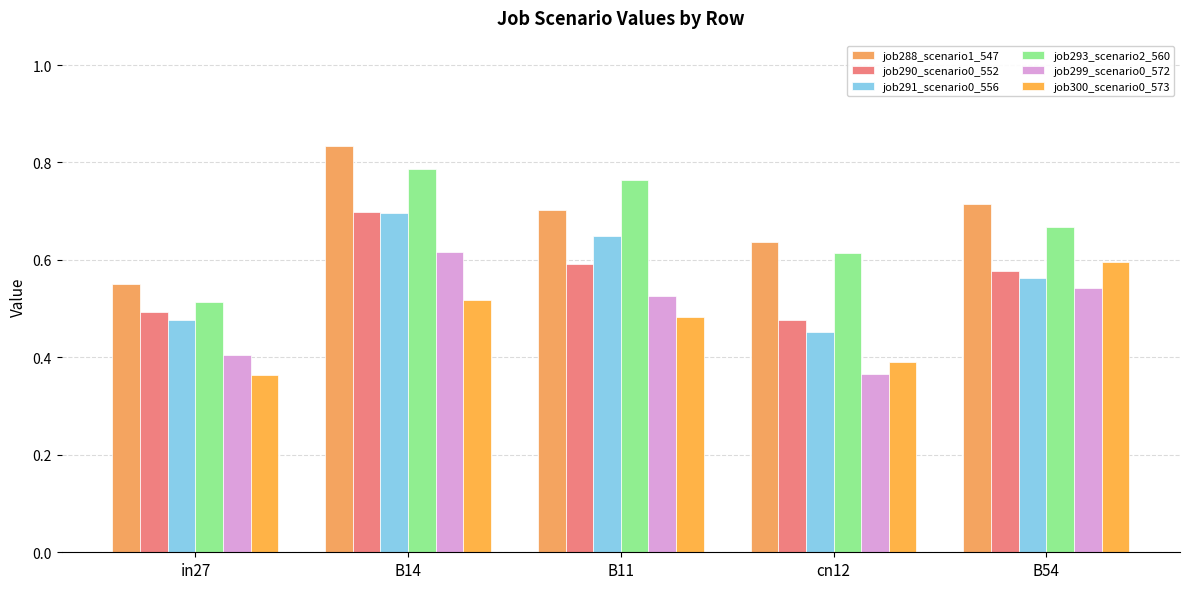

List the series in order of their peak value, lowest first.

job300_scenario0_573, job299_scenario0_572, job291_scenario0_556, job290_scenario0_552, job293_scenario2_560, job288_scenario1_547